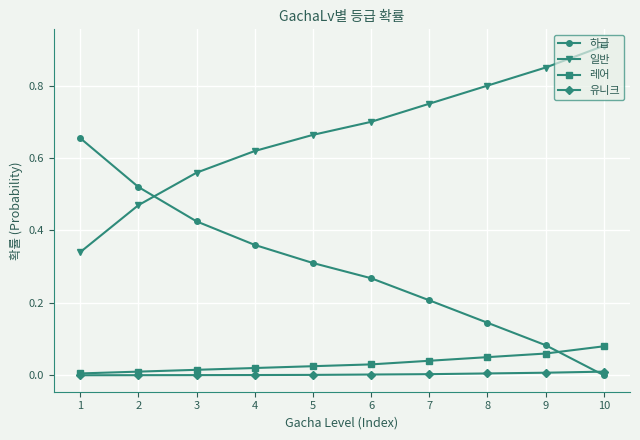

Which category has the highest value across all series?

10